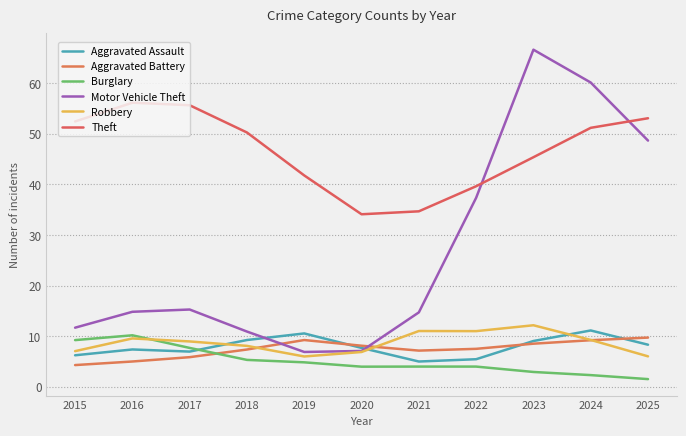

How many lines are shown in the chart?

6